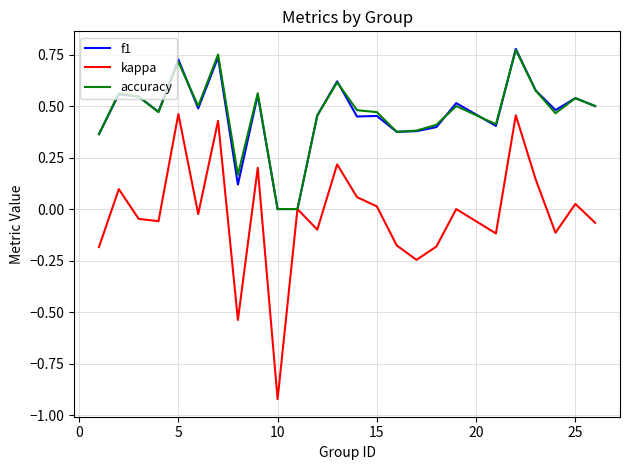

True or false: kappa has more than 0 interior local peaks.

True